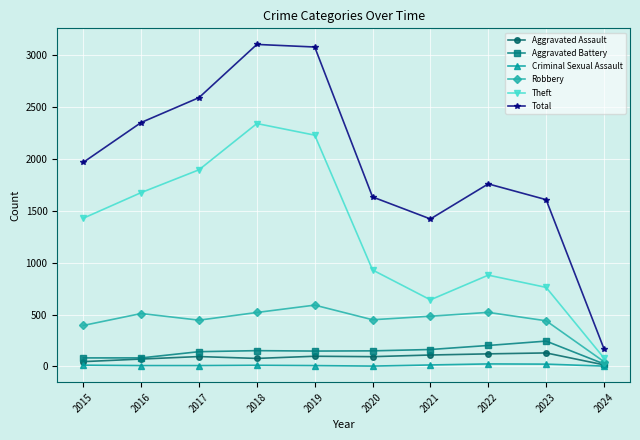

What is the sum of the Total values at 2018 and 2023?

4713